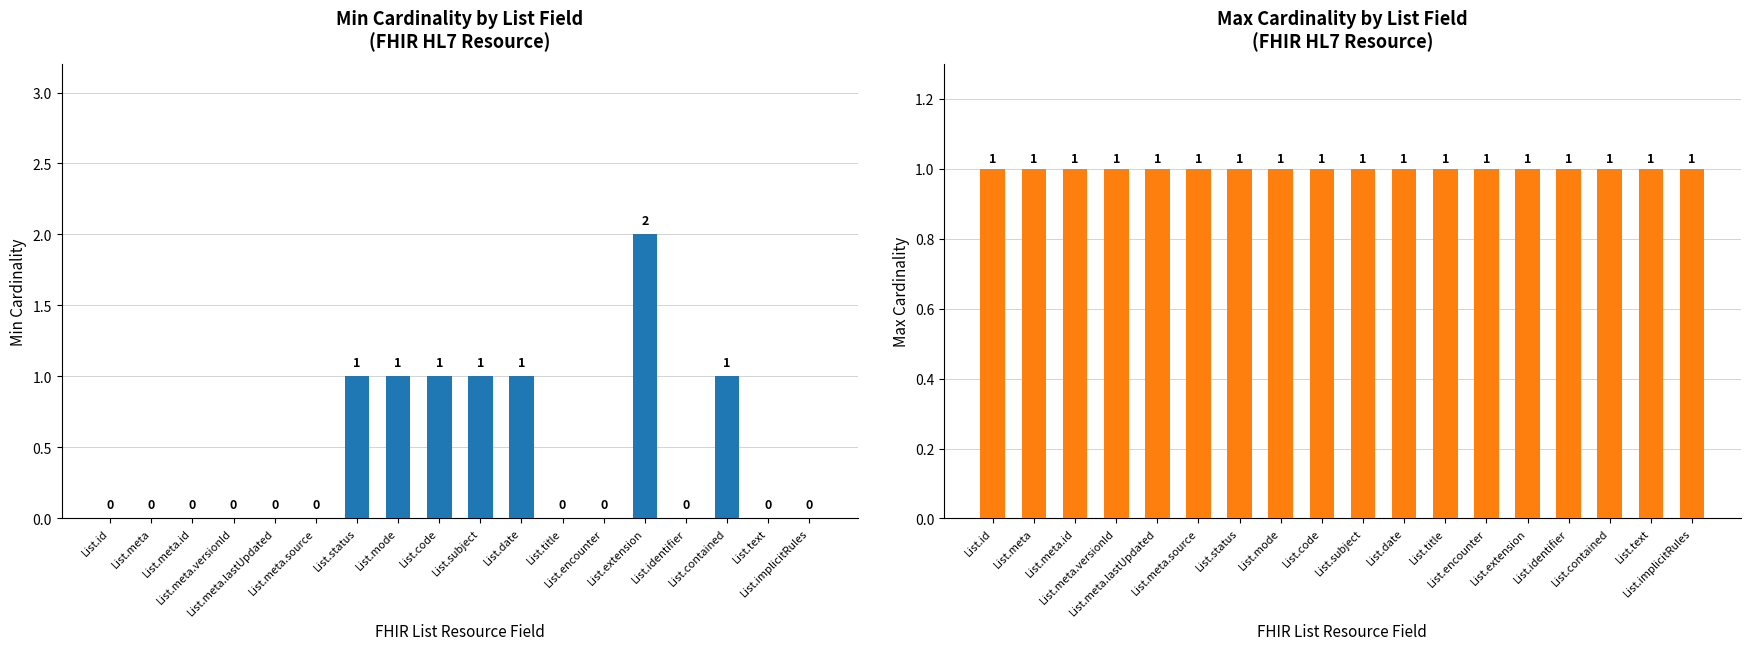

What are all the series names shown in the legend?

Min Cardinality, Max Cardinality